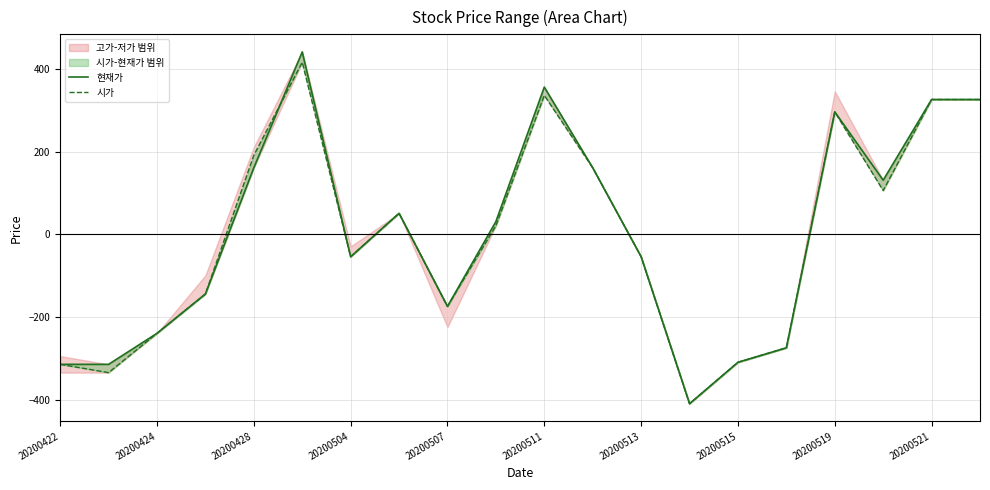

What is the lowest value of the 현재가 series?

-409.2